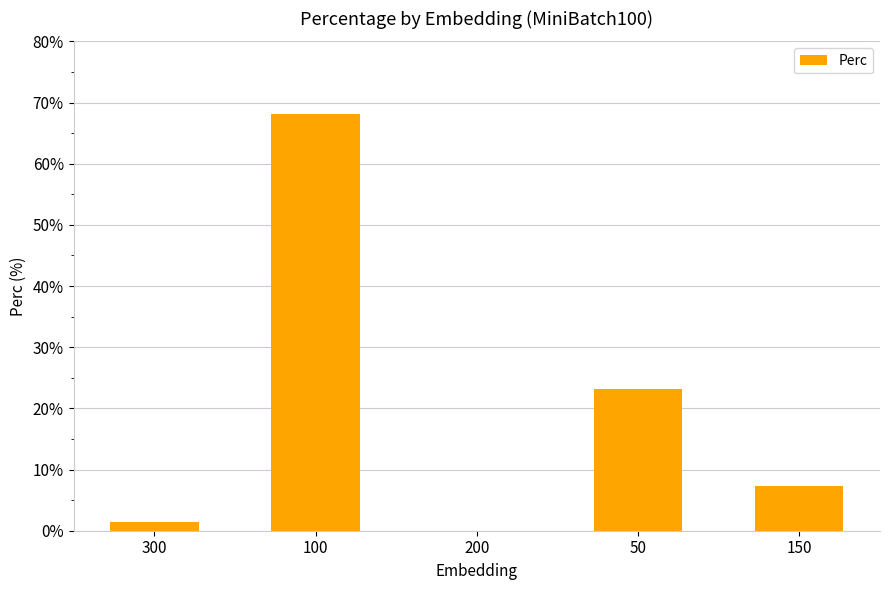

What is the change in value from 100 to 50?

-44.9